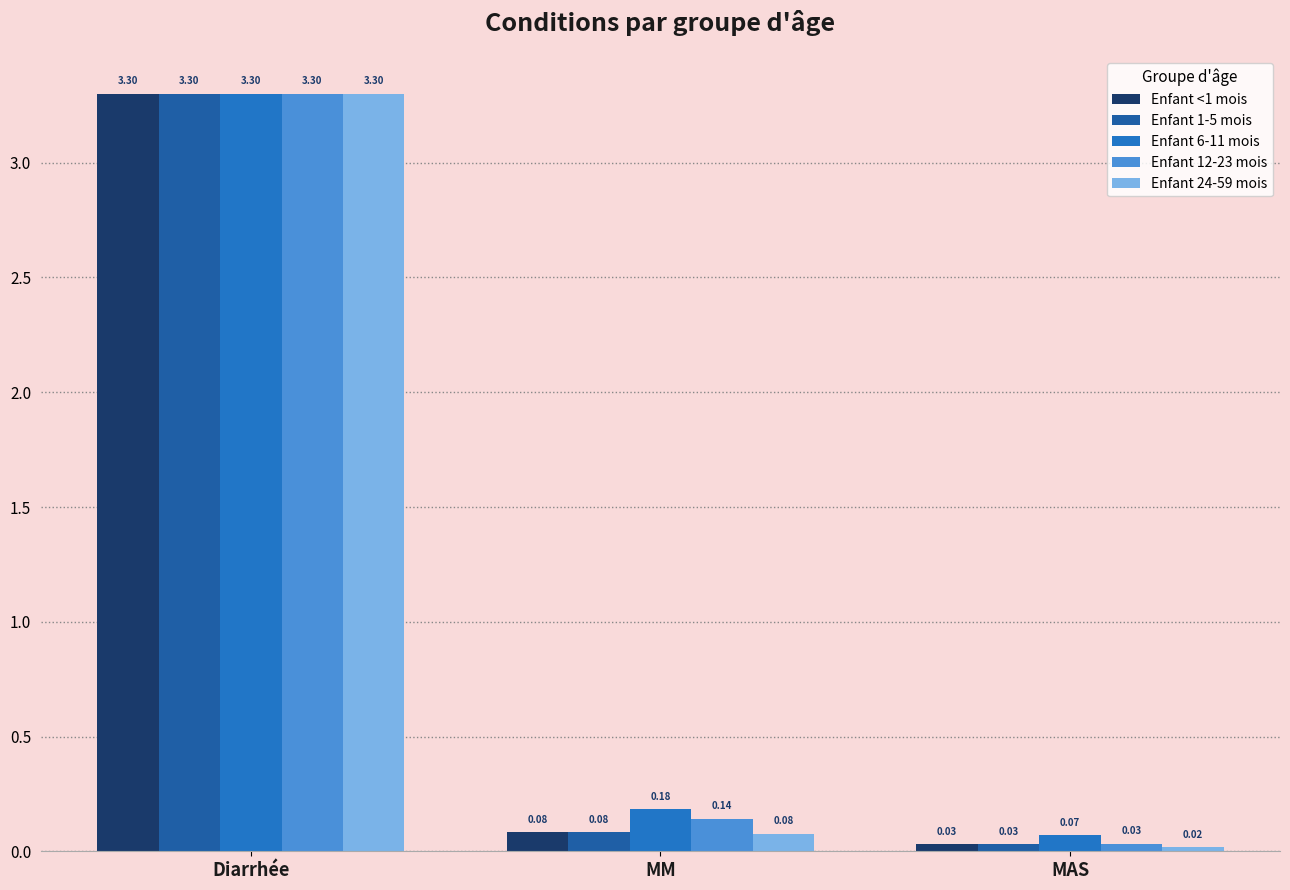

At how many categories does at least one series exceed 2?

1